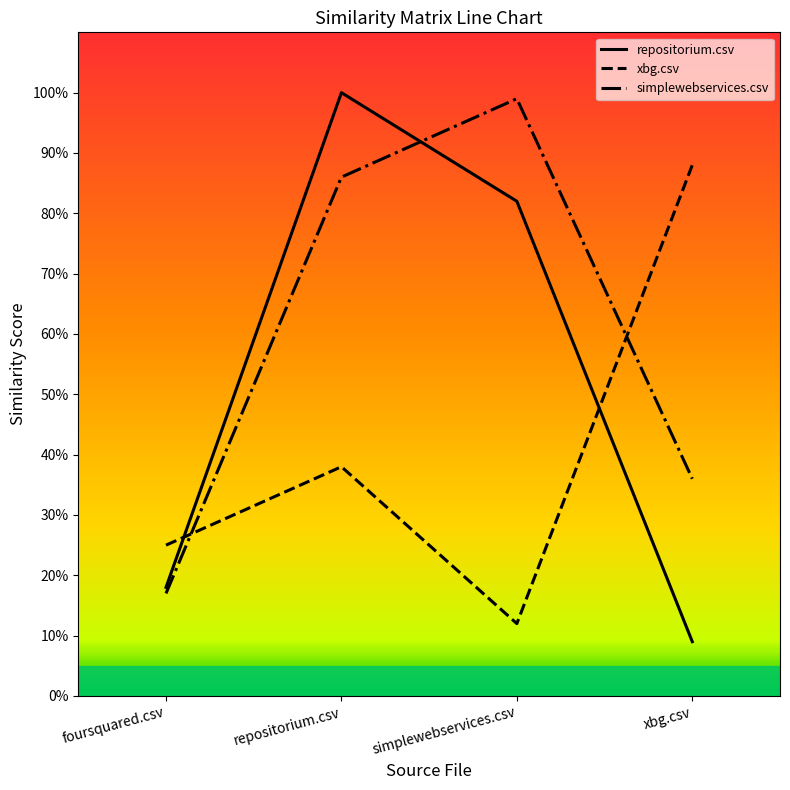

After their last crossing, which series has the higher values: xbg.csv or simplewebservices.csv?

xbg.csv